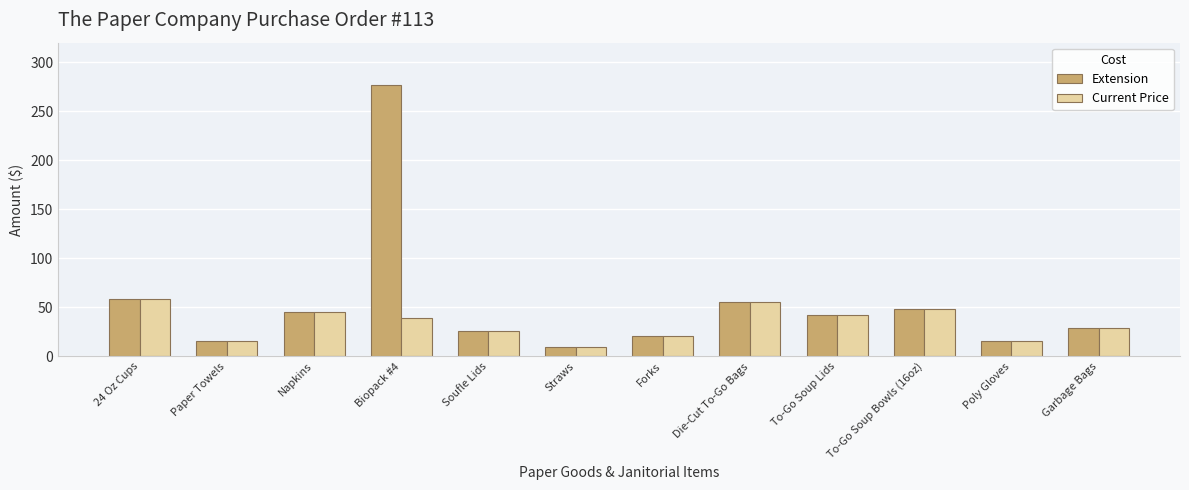

Which series has the widest spread of values?

Extension